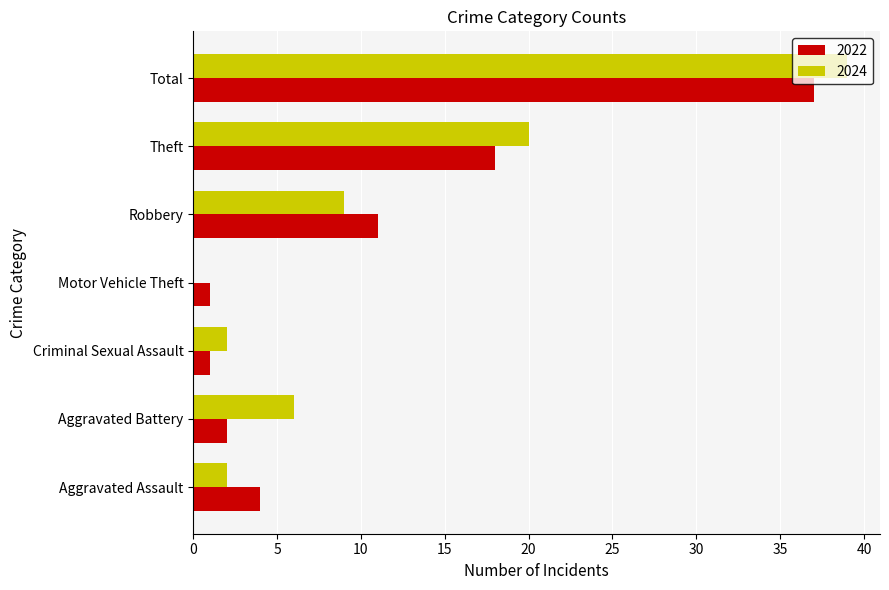

True or false: 2024 has a value of 36 at Theft.

False